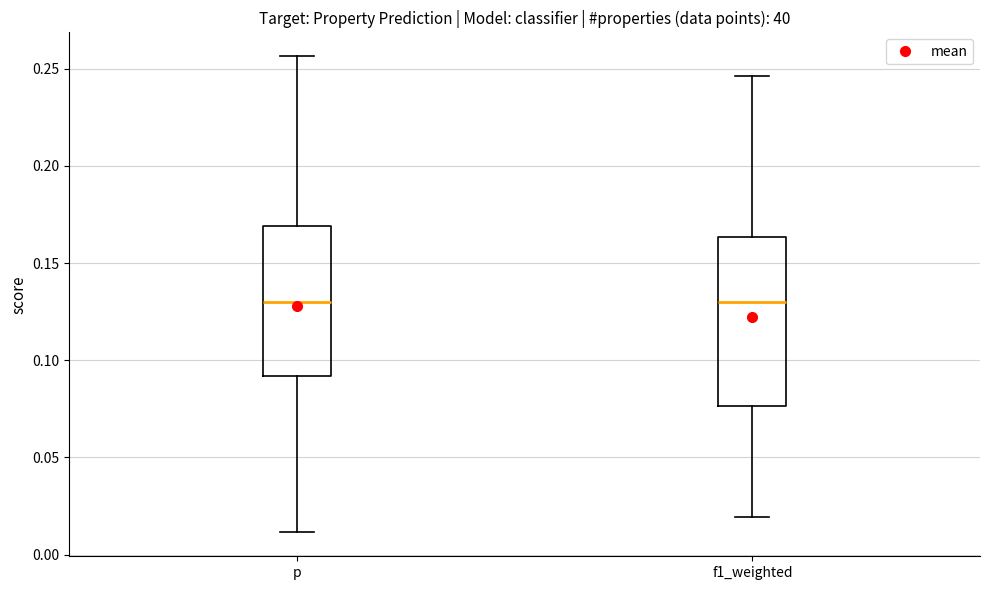

Which box is the tallest, from its lower edge to its upper edge?

f1_weighted